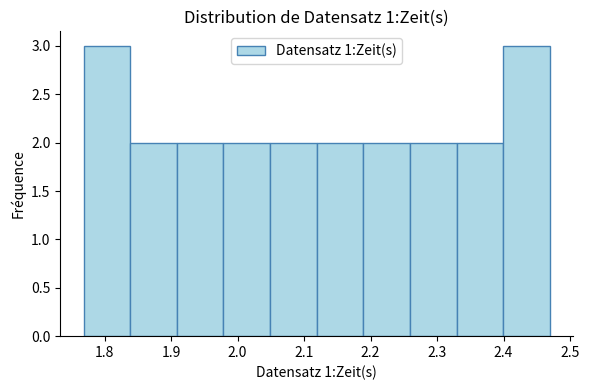

Reading left to right, list every bar in this chart as the range it spans on the x-axis followed by its height. Neither the bar edges nor the heights are printed on the chart, so give them approximately, as read against the axes.

1.77 to 1.84: 3
1.84 to 1.91: 2
1.91 to 1.98: 2
1.98 to 2.05: 2
2.05 to 2.12: 2
2.12 to 2.19: 2
2.19 to 2.26: 2
2.26 to 2.33: 2
2.33 to 2.40: 2
2.40 to 2.47: 3